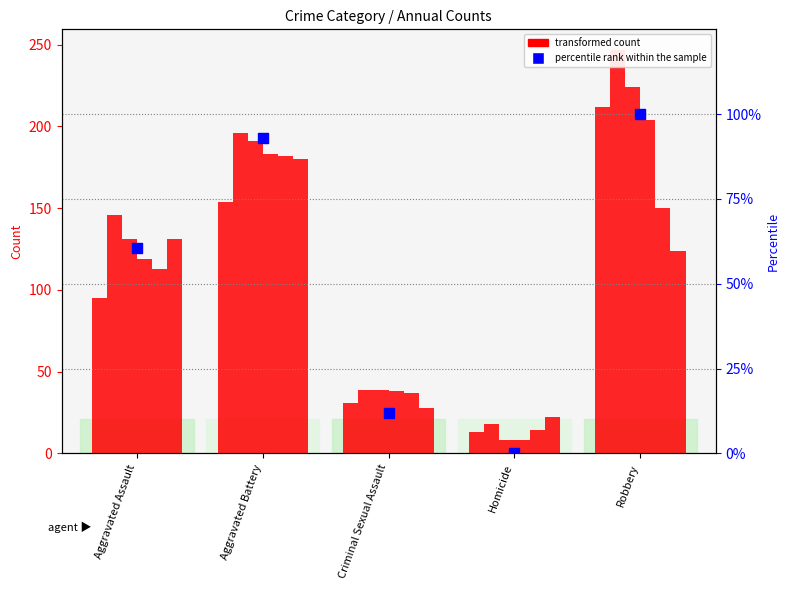

Between Aggravated Battery and Aggravated Assault, which is larger?

Aggravated Battery